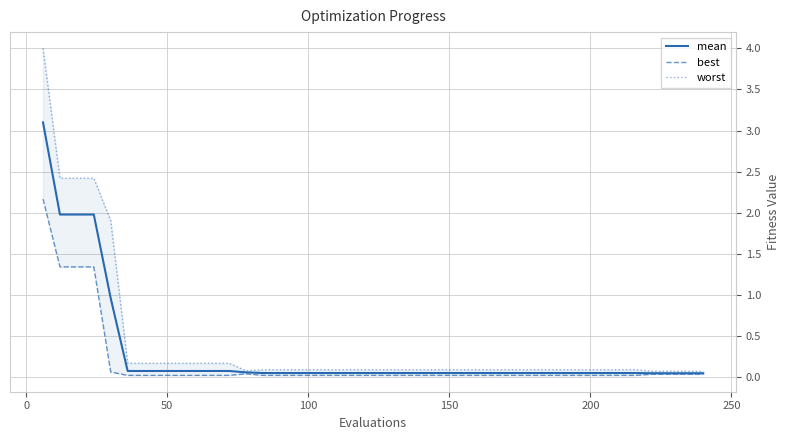

True or false: best and worst intersect in this chart.

False